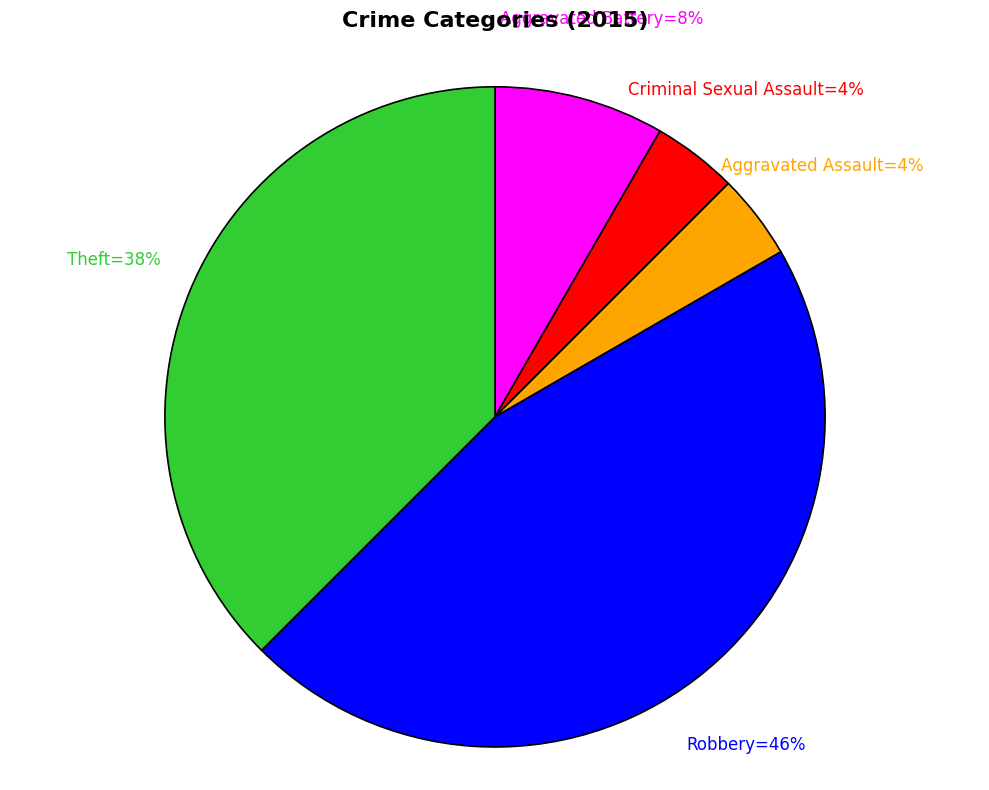

How many segments does this pie chart have?

5